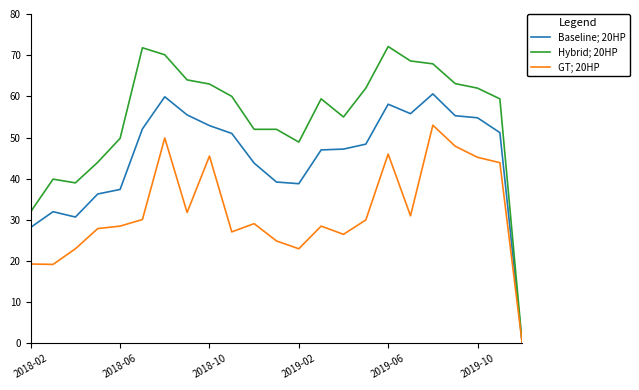

What are all the series names shown in the legend?

Baseline; 20HP, Hybrid; 20HP, GT; 20HP